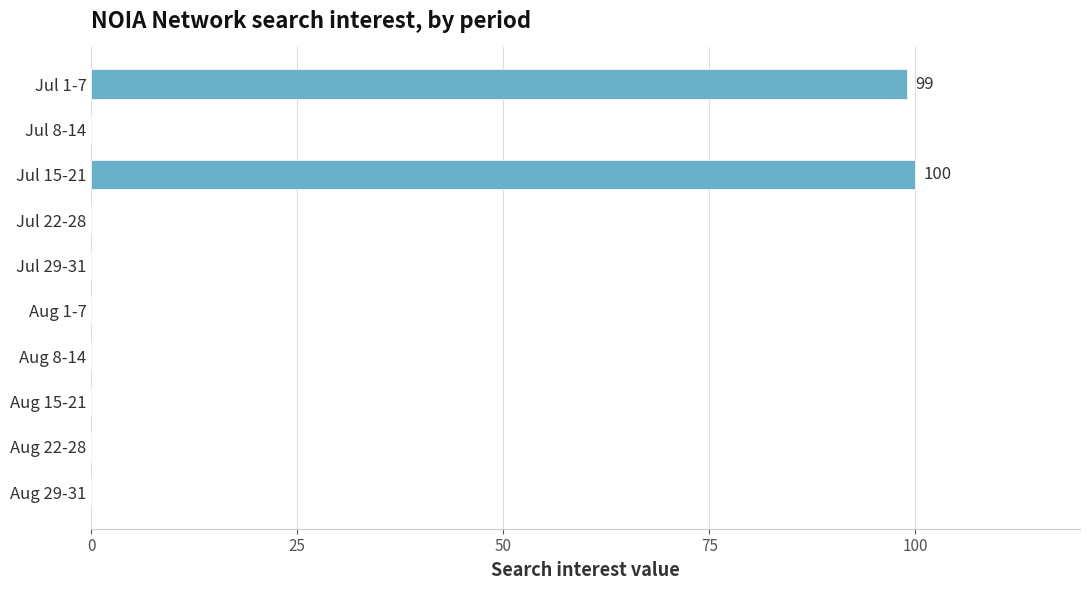

How many series are shown in this chart?

1